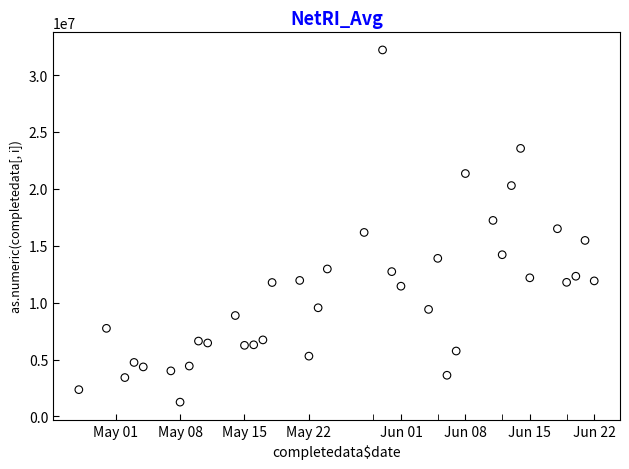

What is the range of X values (max minus min)?

56.0